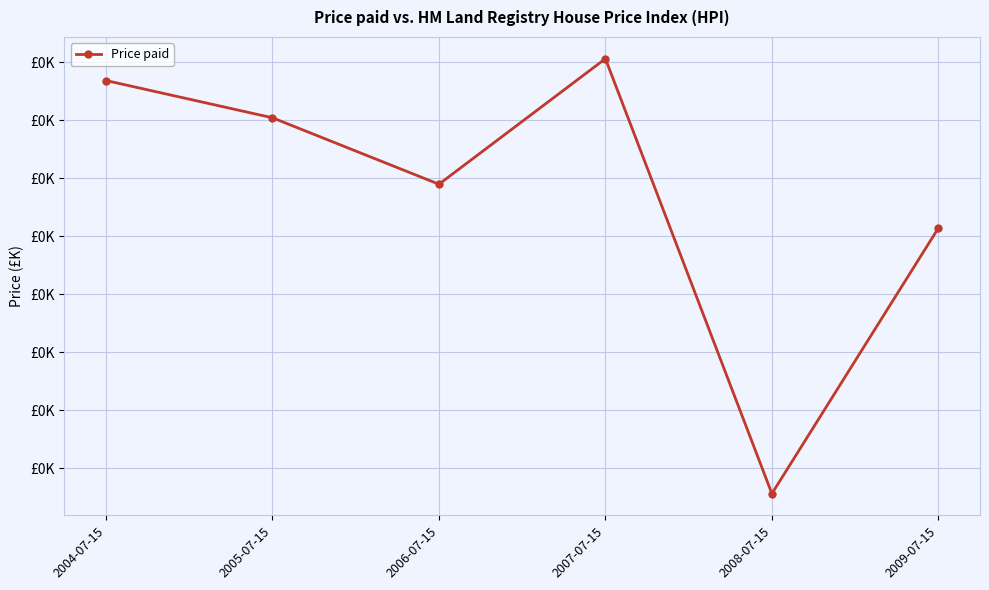

Is this an area chart (filled region under the line)?

No